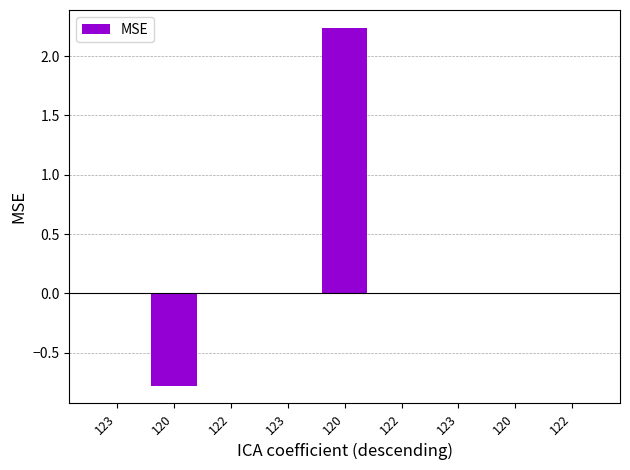

Is it true that the value at 122 is 0.0?

True